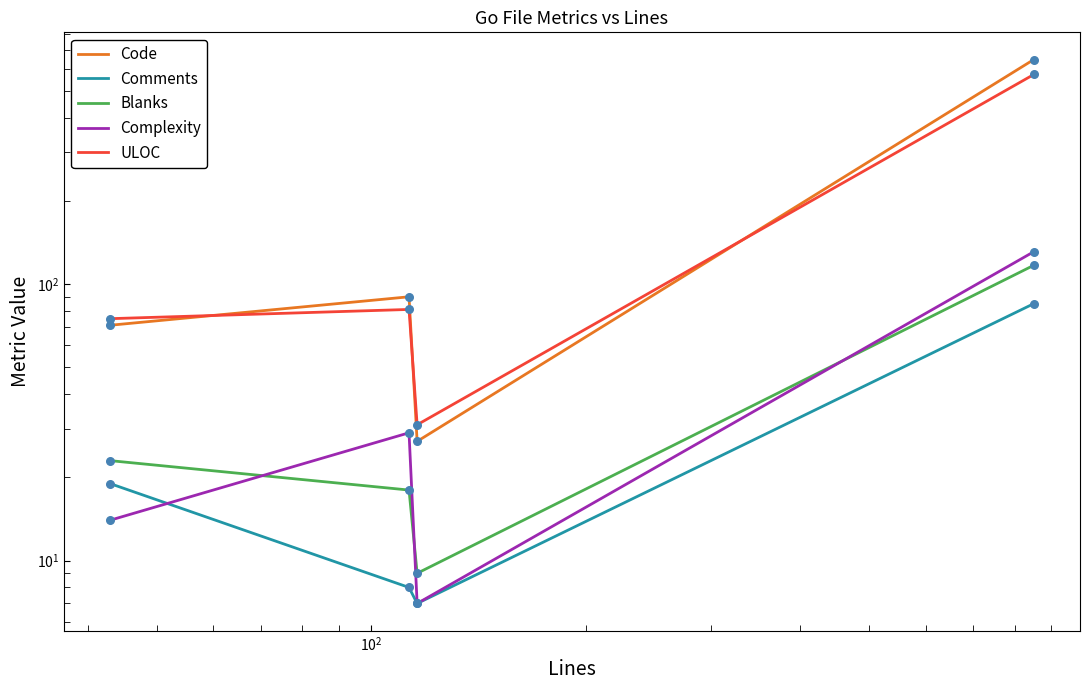

Which series reaches the minimum Y coordinate?

Comments